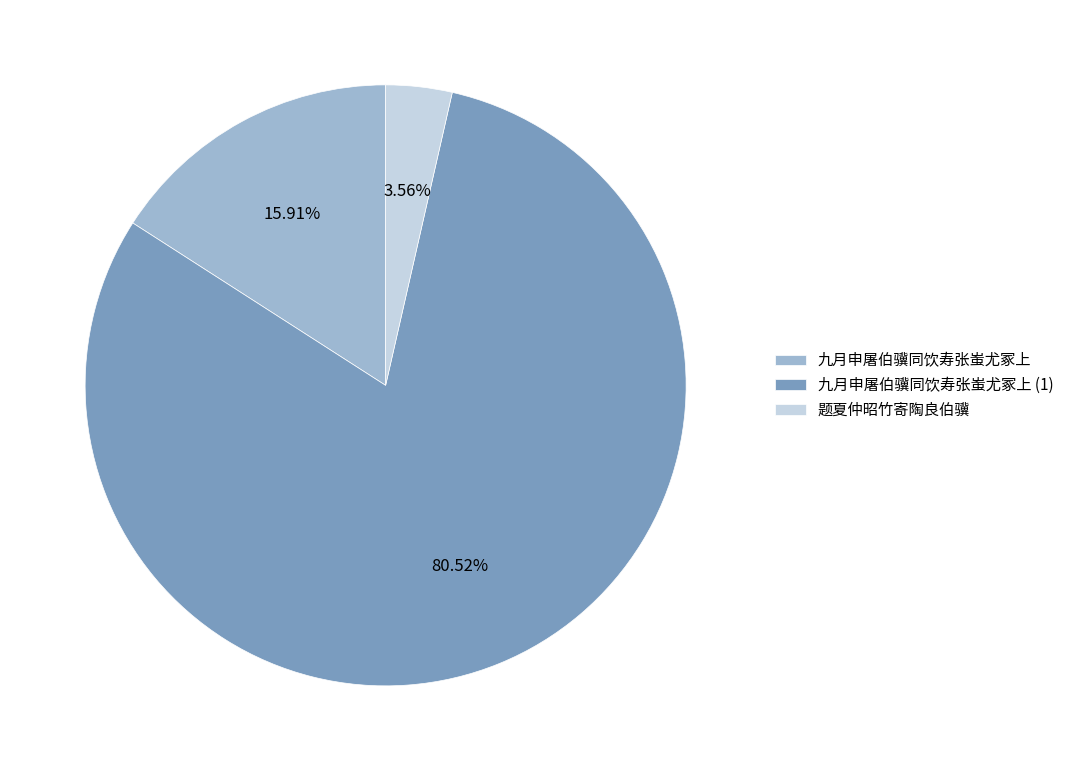

Which category accounts for the majority?

九月申屠伯骥同饮寿张蚩尤冢上 (1)